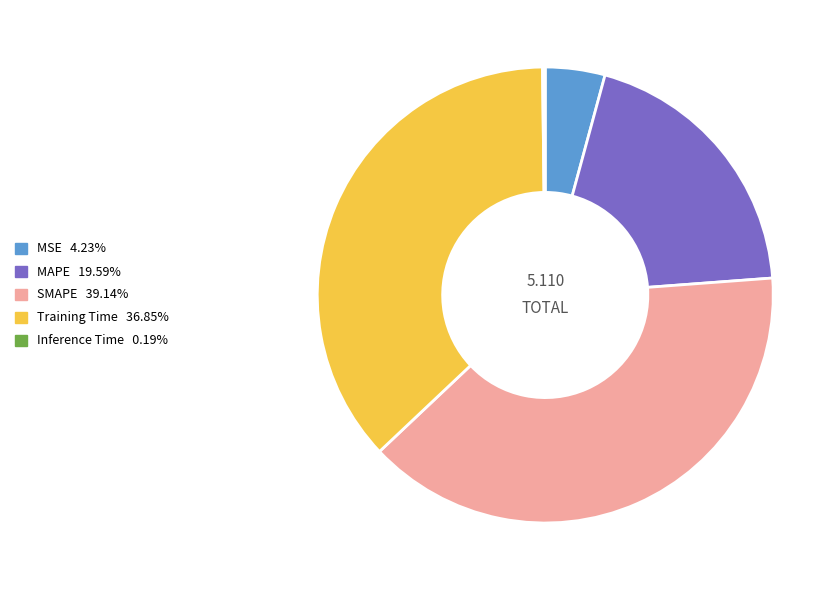

Combined, do Training Time and MAPE account for over 50%?

Yes